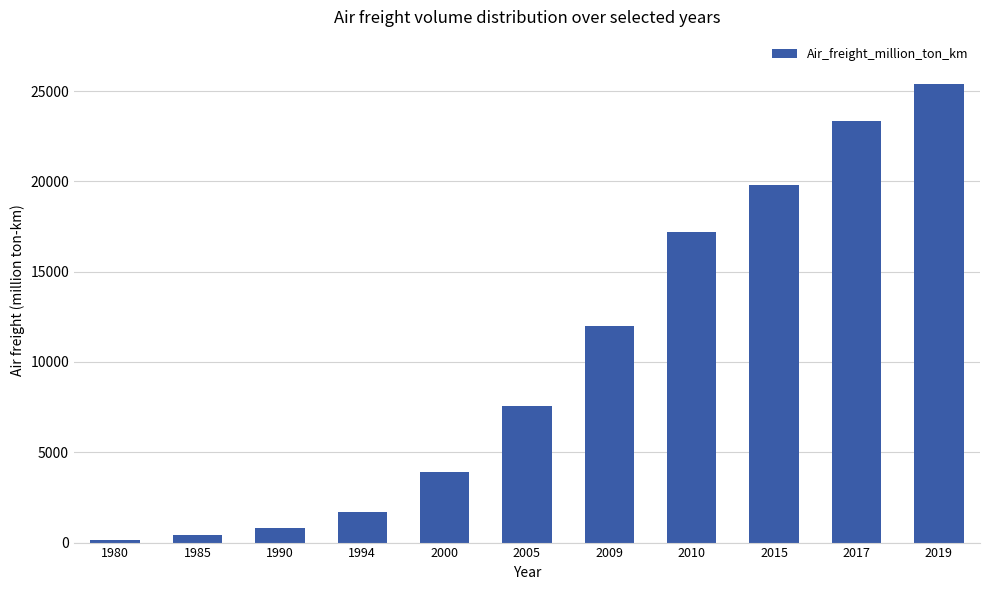

Reading right to left, transcribe all the data shown in this chart.

2019=25394.6	2017=23323.6	2015=19805.6	2010=17193.9	2009=11976.4	2005=7579.4	2000=3900.1	1994=1717.2	1990=818.3	1985=403.0	1980=120.9